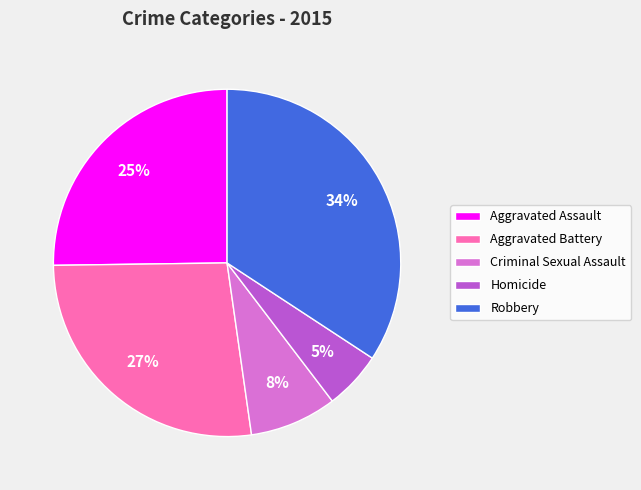

The Robbery slice represents 34% of the pie. True or false?

True